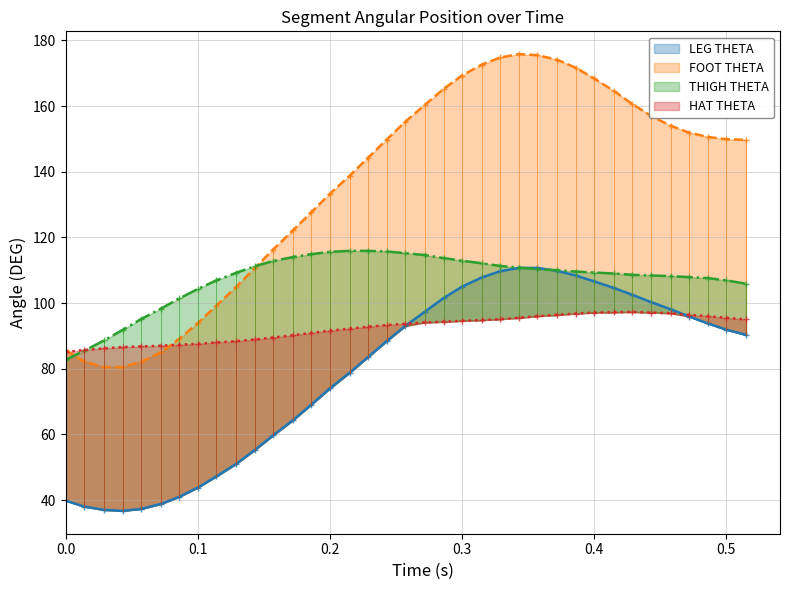

The value of HAT THETA at 33 is 96.9. True or false?

True